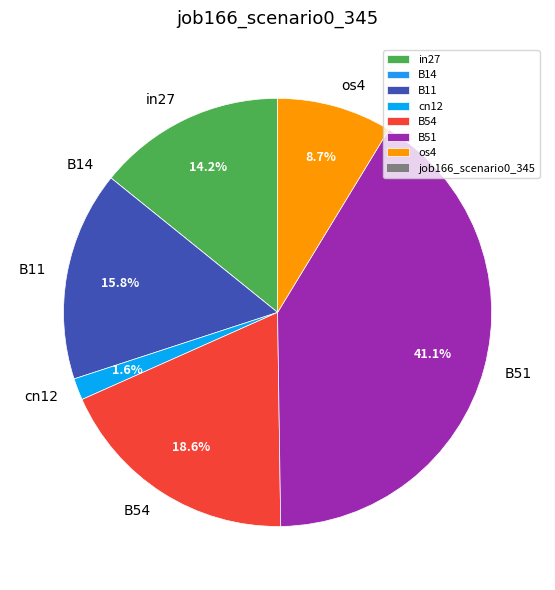

Does B51 account for over 50% of the chart?

No